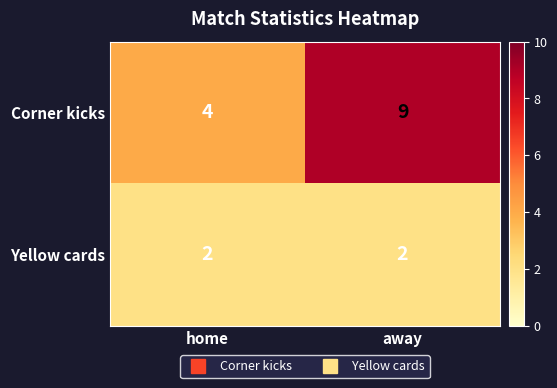

At away, list the series in order from smallest to largest.

Yellow cards, Corner kicks